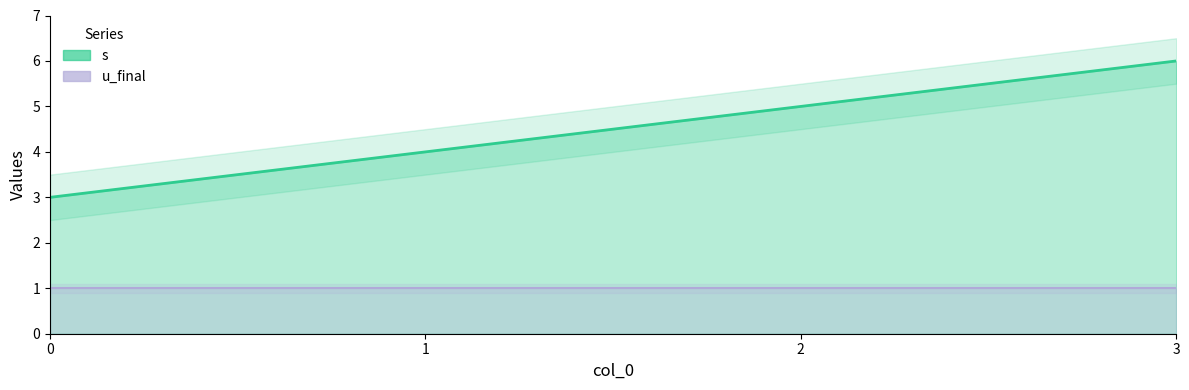

Reading left to right, extract all data points from this chart.

0=3	1=4	2=5	3=6